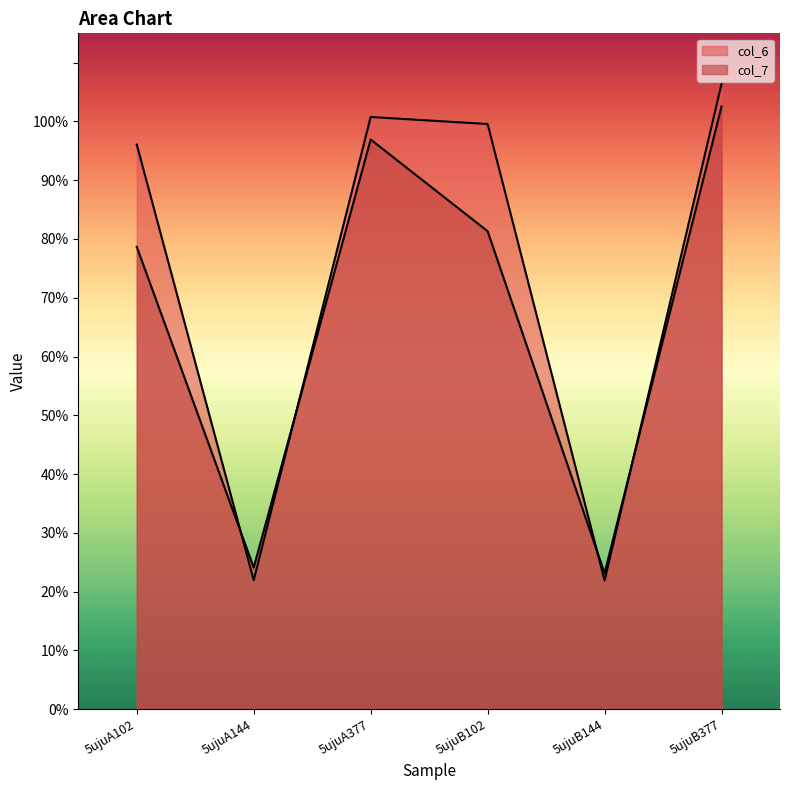

How many categories are shown in the chart?

6